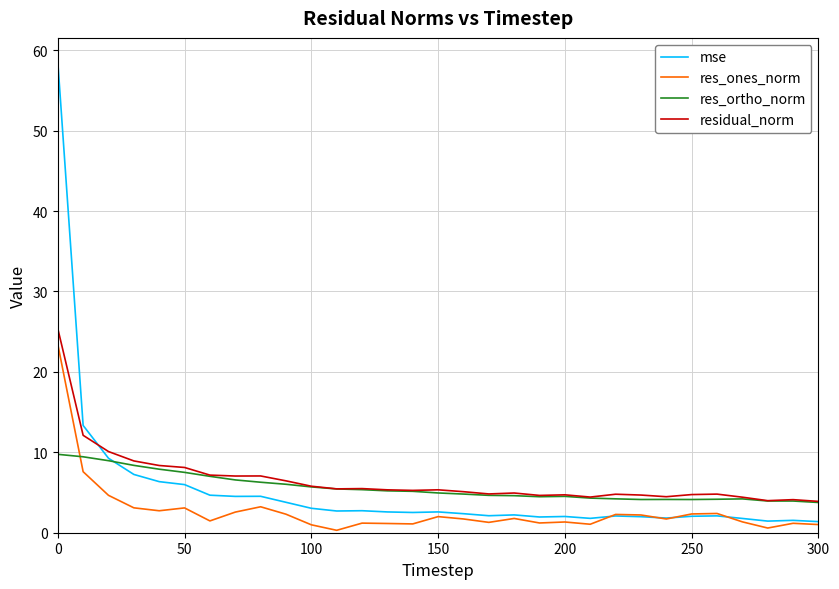

True or false: res_ones_norm and res_ortho_norm intersect in this chart.

True